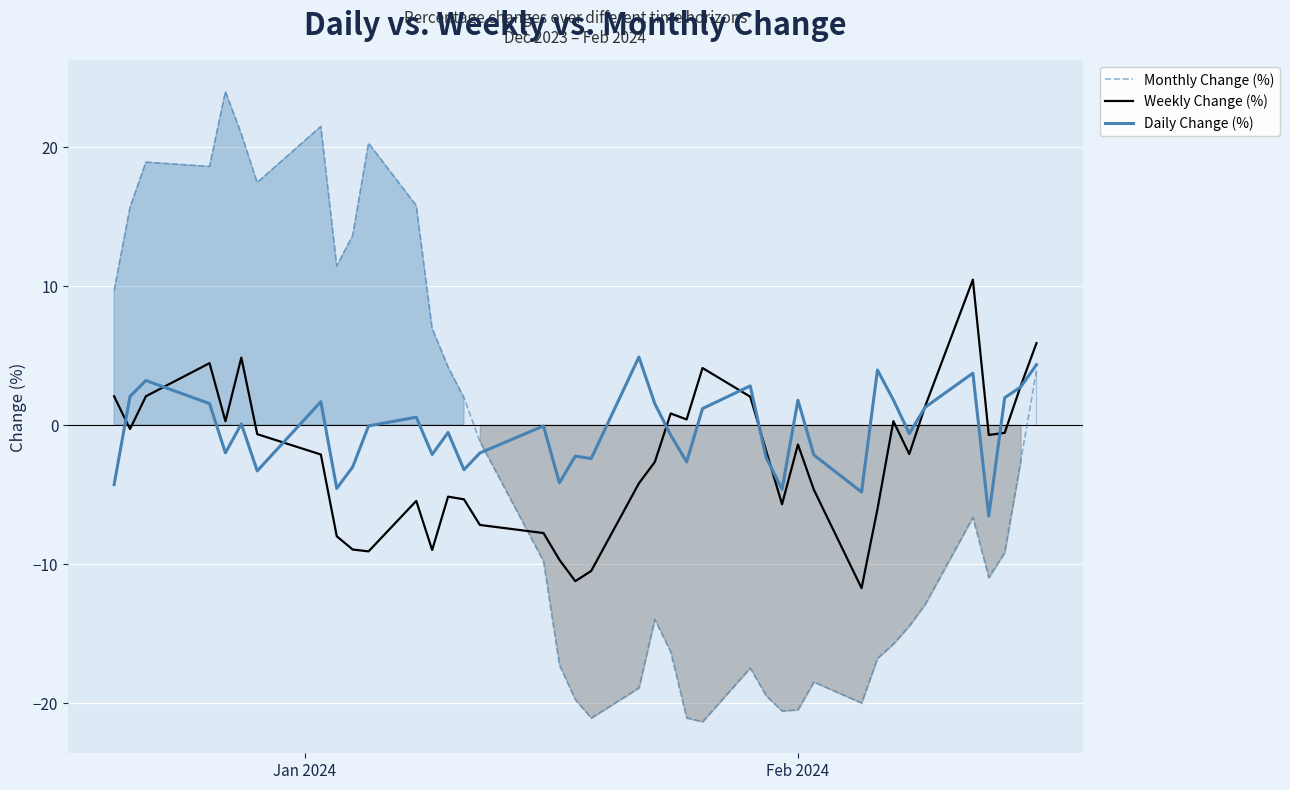

Which series has the largest total across all categories?

Daily Change (%)